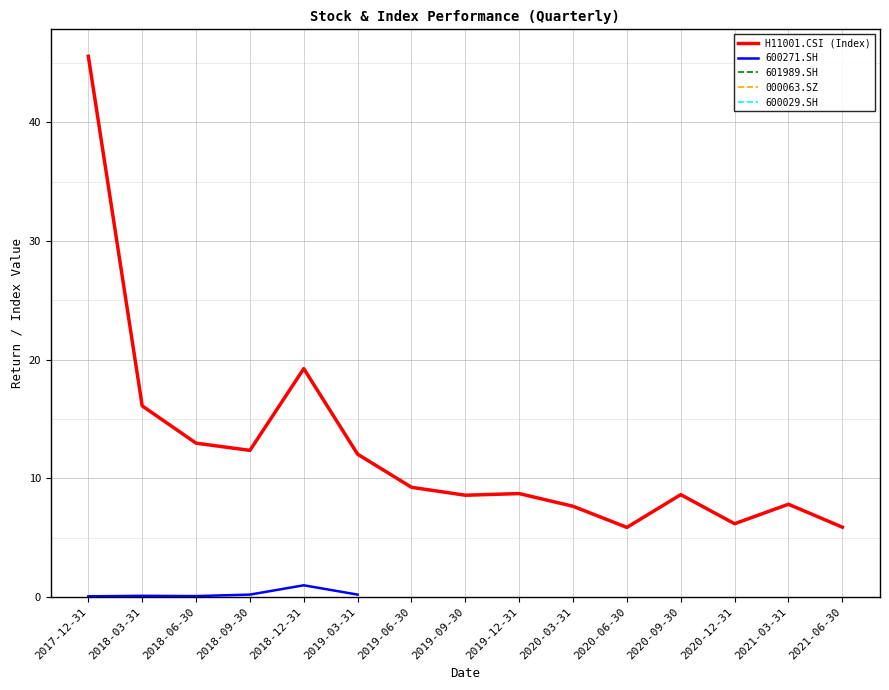

How many categories are shown in the chart?

15